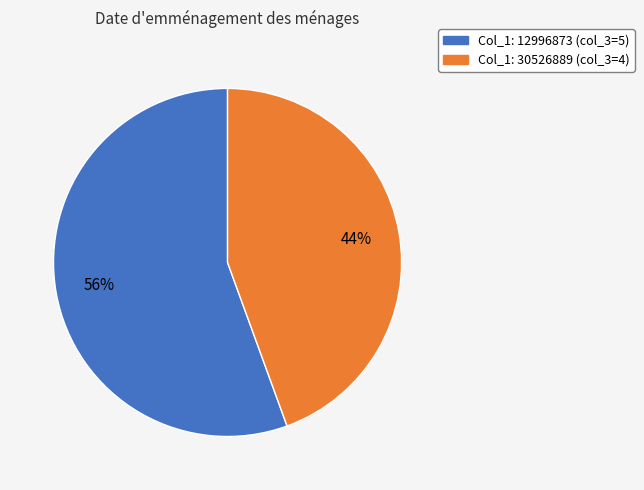

Is there a majority slice in this chart?

Yes